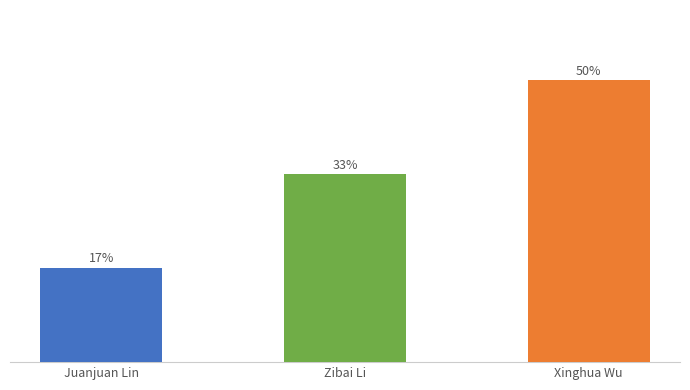

Are the bars horizontal?

No